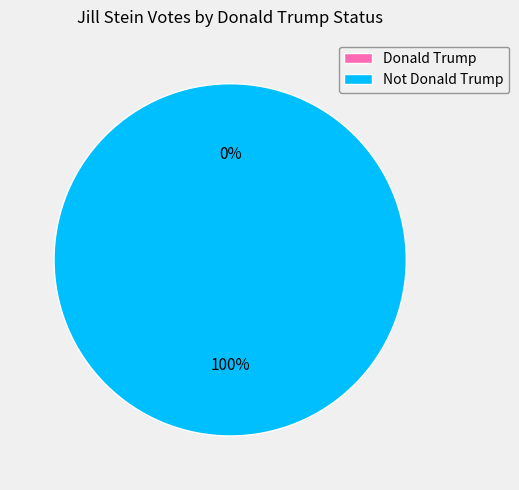

To the nearest percent, what is the difference between the largest and smallest slice percentages?

100%